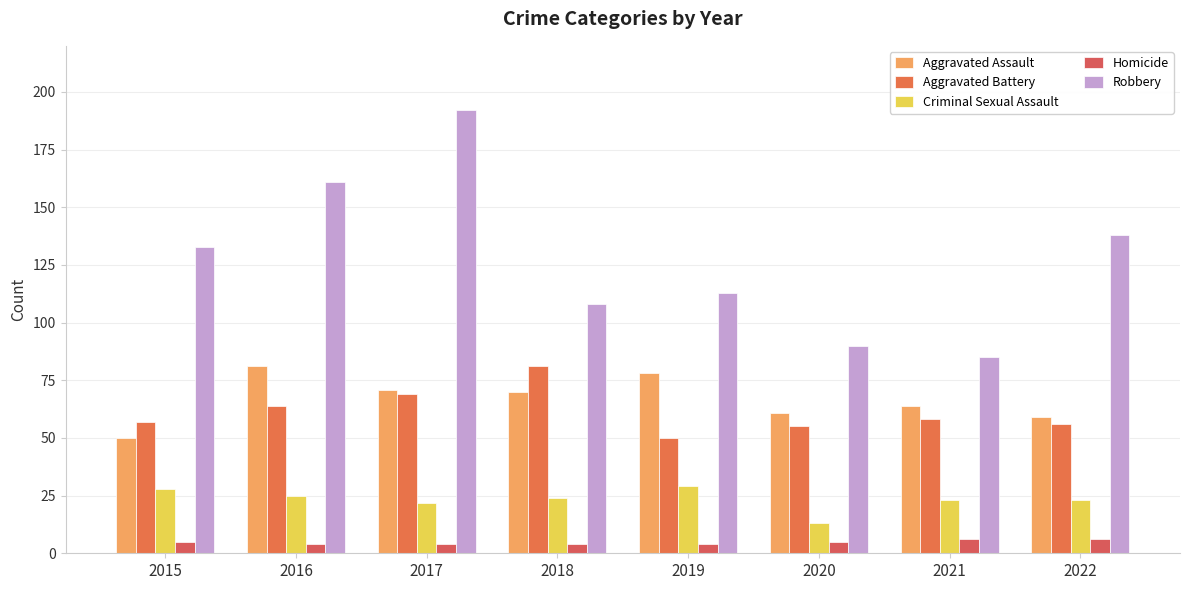

True or false: Aggravated Battery has a value of 58 at 2021.

True